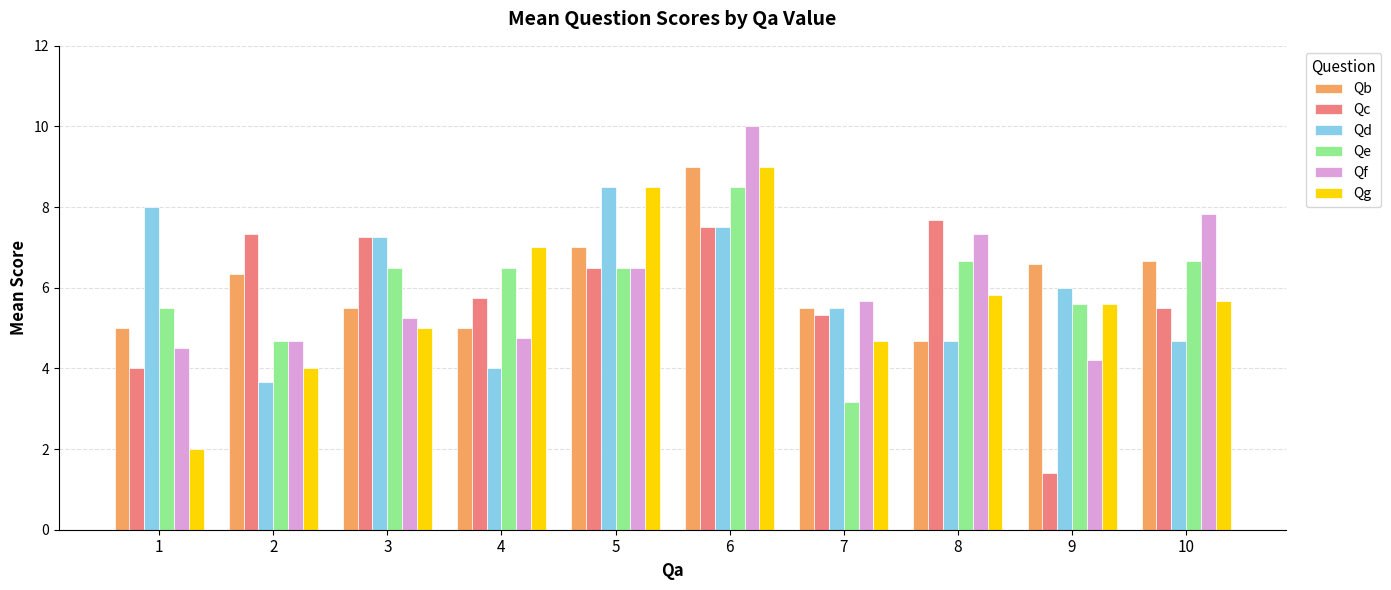

What is the greatest value displayed?

10.0